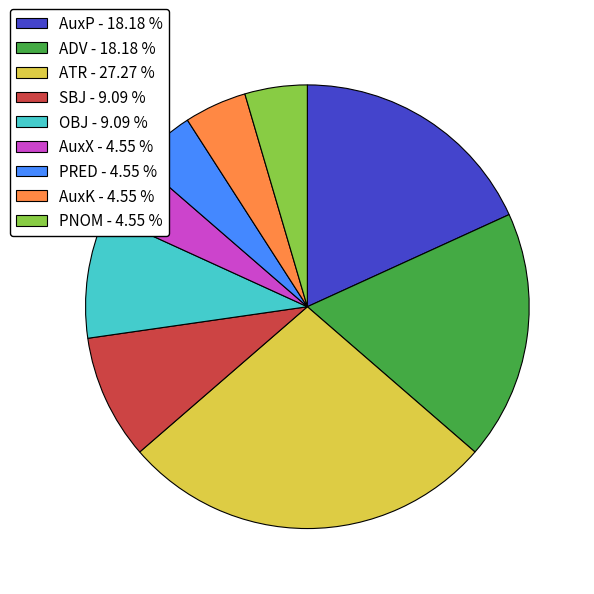

Is there a majority slice in this chart?

No